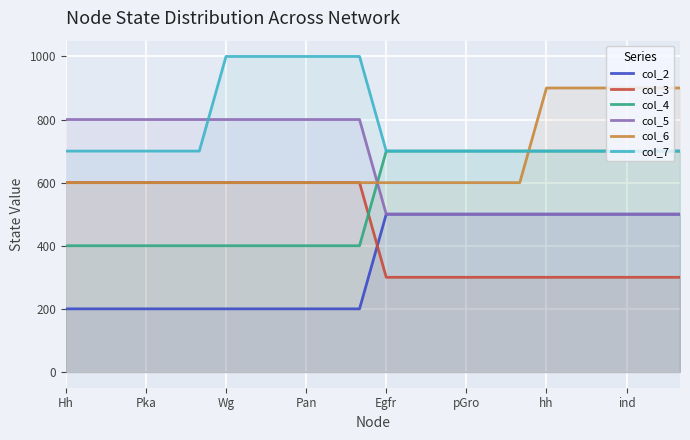

How many data points in col_4 are less than 700?

12